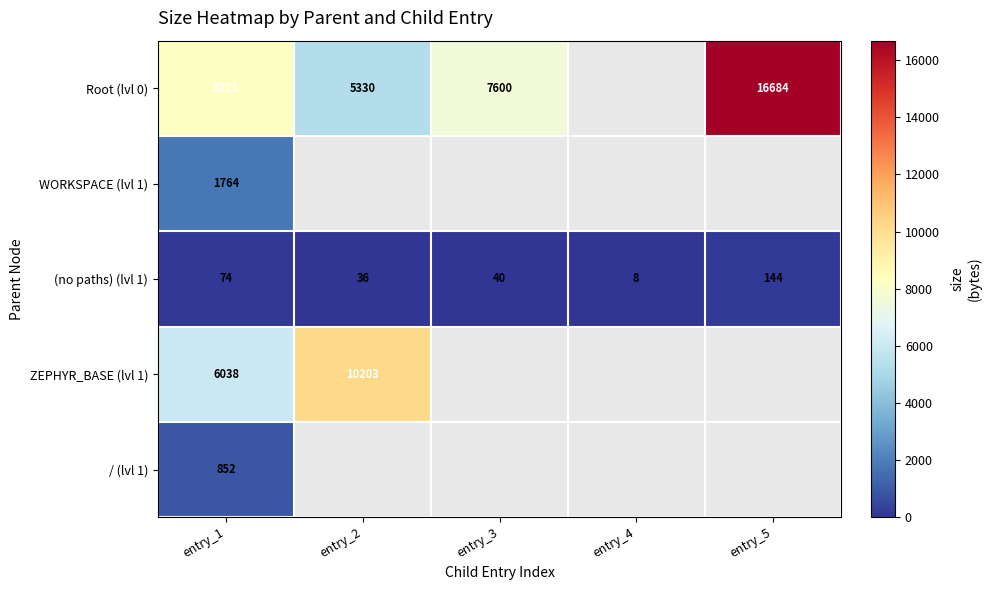

How many data points does each series have?

5